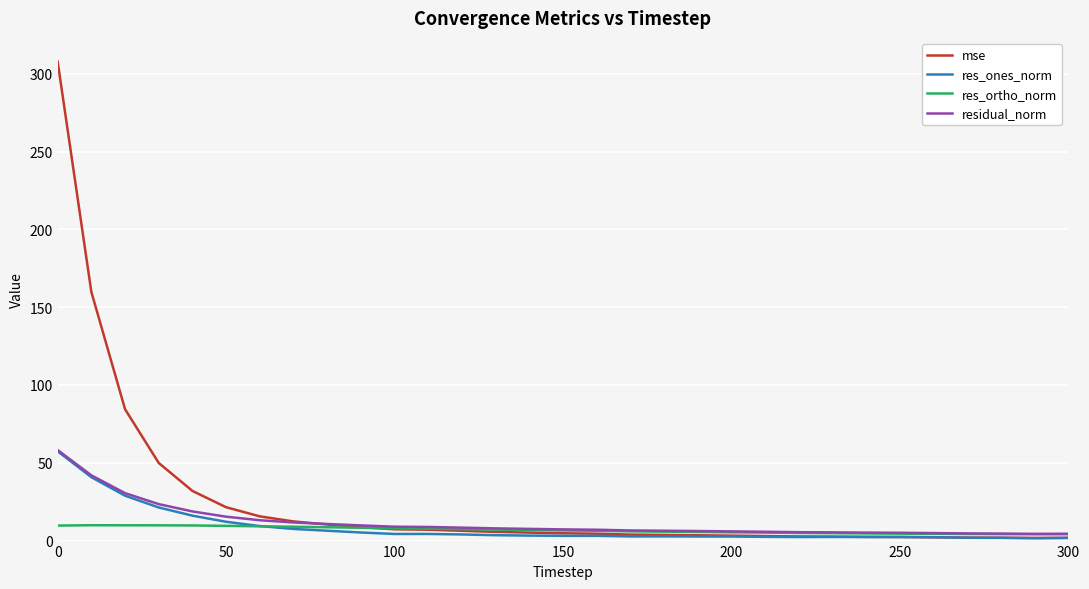

How many lines are shown in the chart?

4